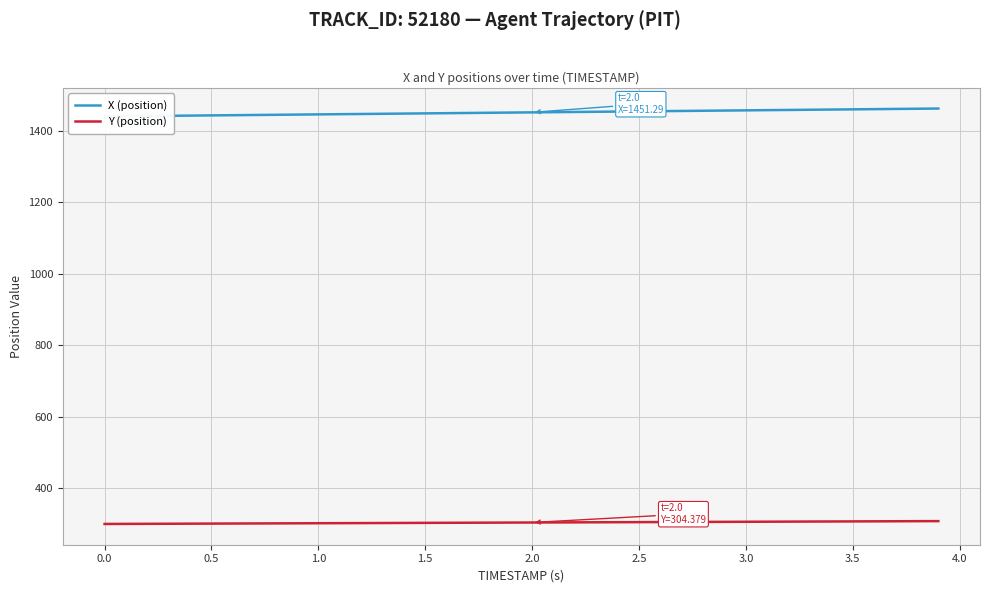

How many lines are shown in the chart?

2